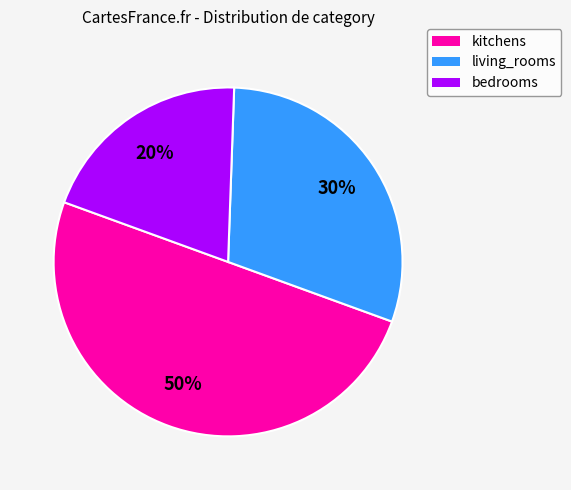

To the nearest percent, what is the difference between the bedrooms and living_rooms slice percentages?

10%